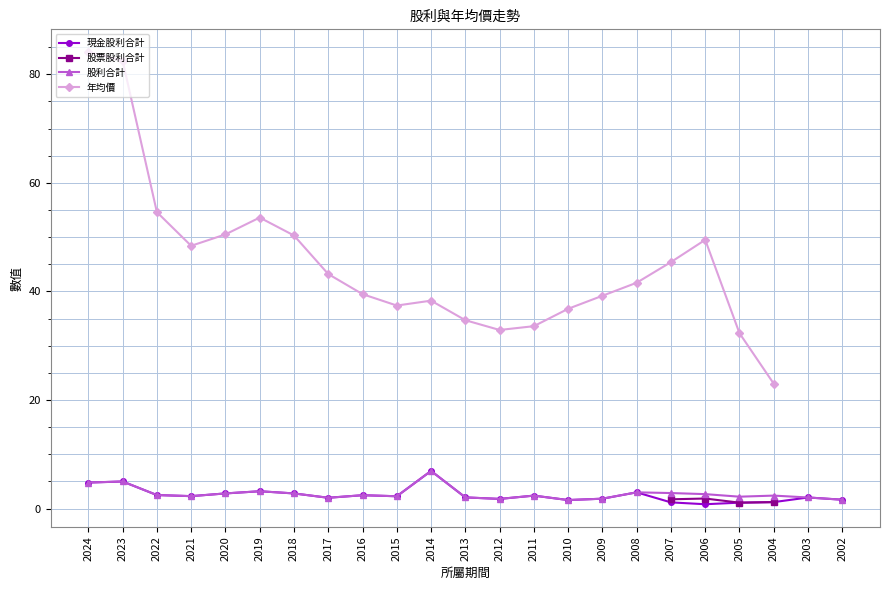

The 現金股利合計 series shows 1.6 at 2002. True or false?

True